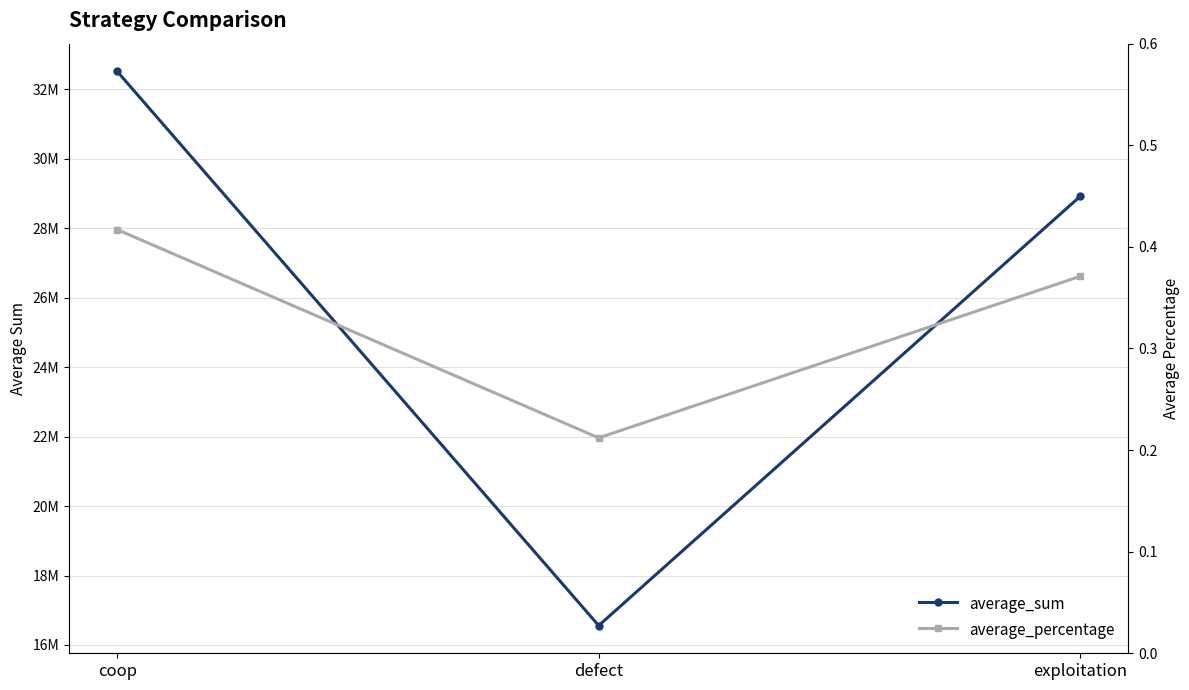

List the series in order of their overall mean, highest first.

average_sum, average_percentage